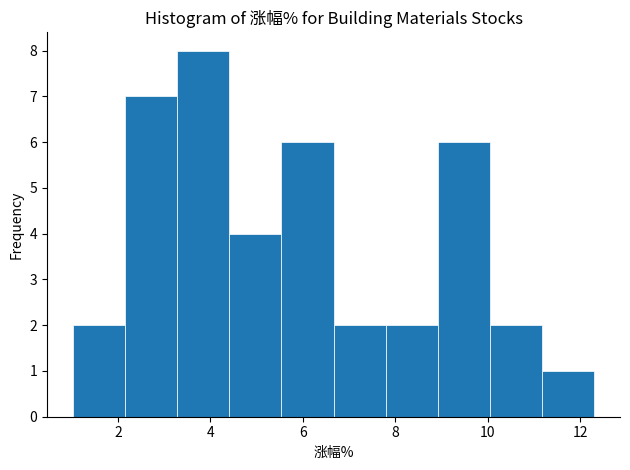

What is the height of the bar covering 6.6 to 7.8 on the x-axis? Neither the bar edges nor the heights are printed on the chart, so give them approximately, as read against the axes.

2